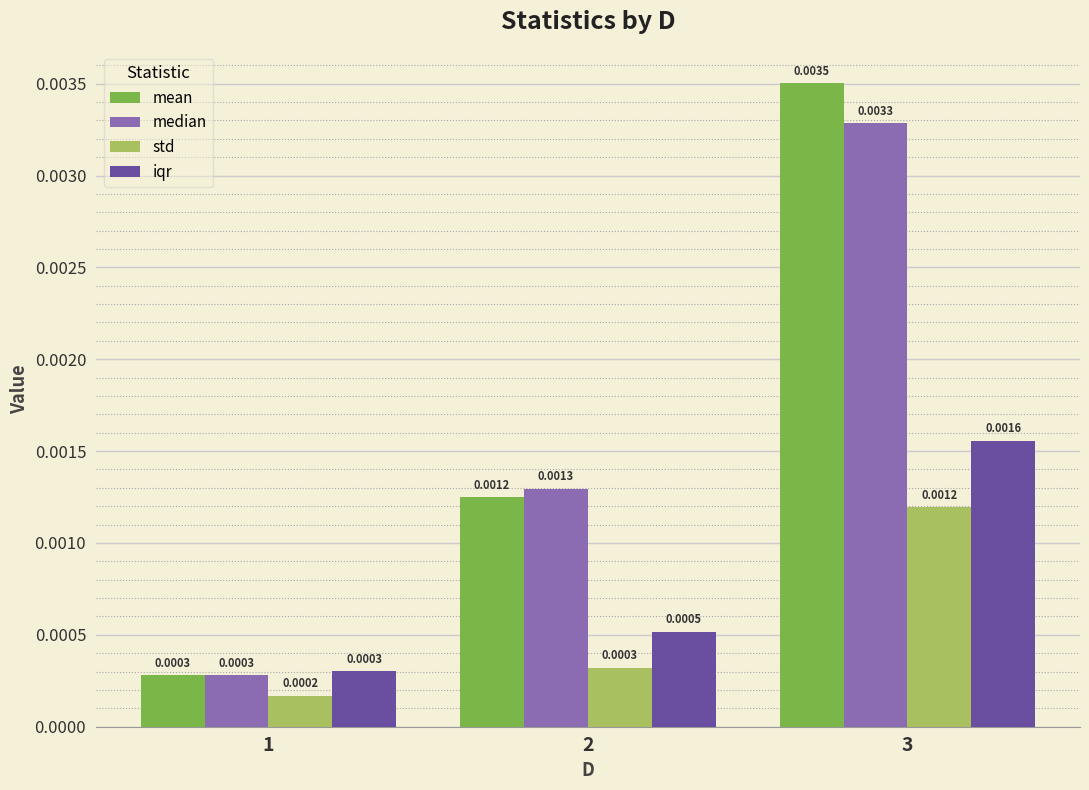

At 2, list the series in order from smallest to largest.

std, iqr, mean, median